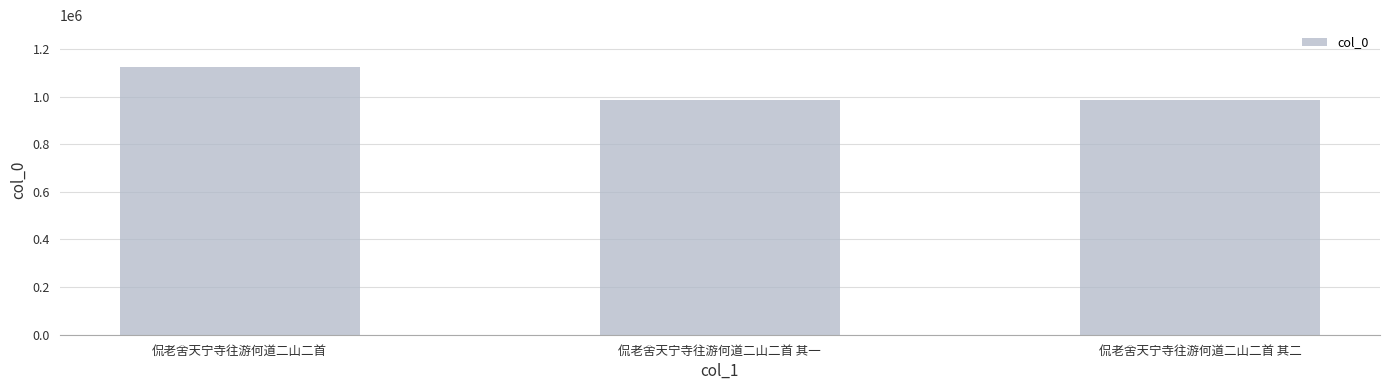

What is the value of the 2nd bar from the left?

983761